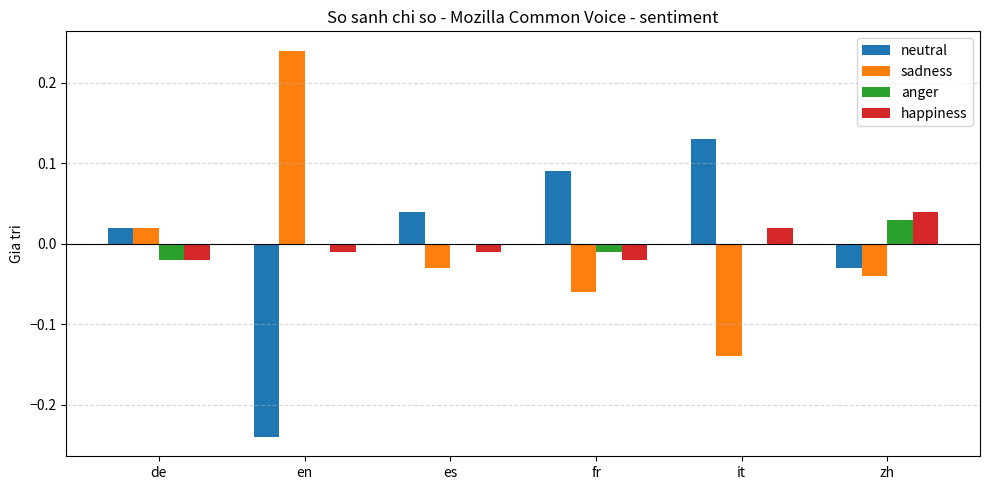

The value of happiness at zh is 0.0. True or false?

True